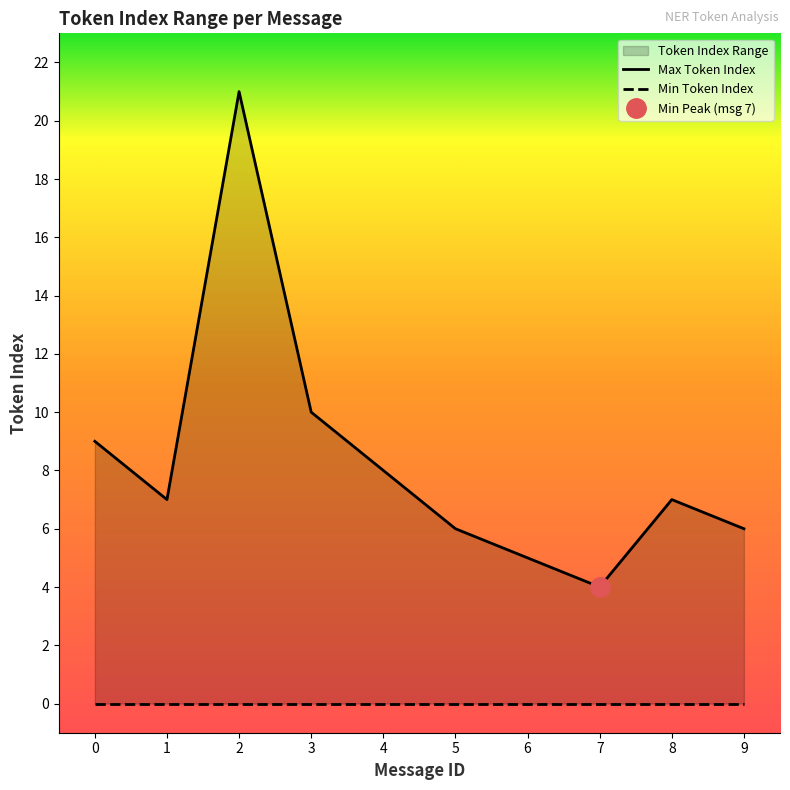

What is the difference between the values at 1 and 5?

1